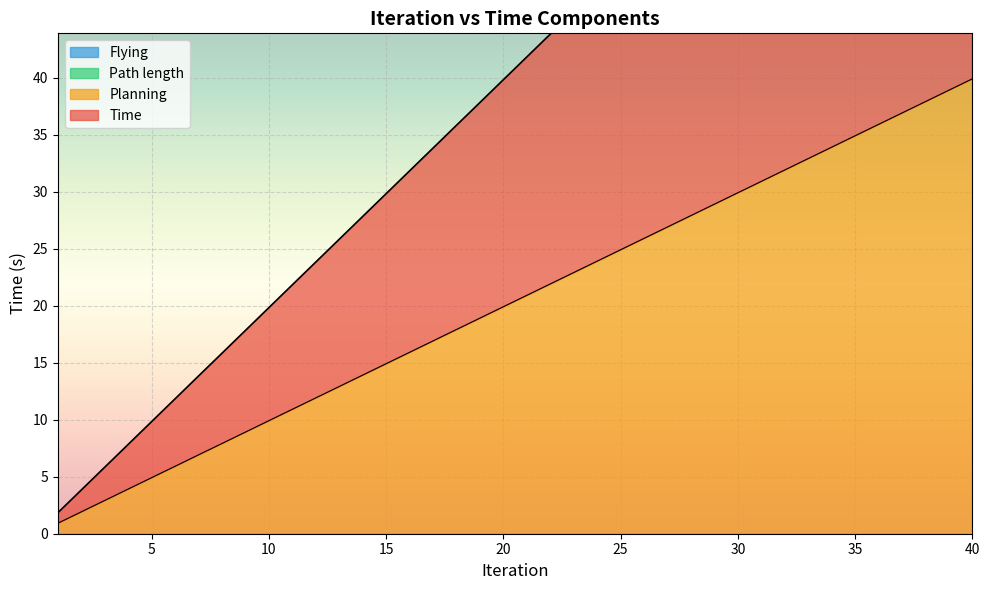

At how many categories does at least one series exceed 75?

3